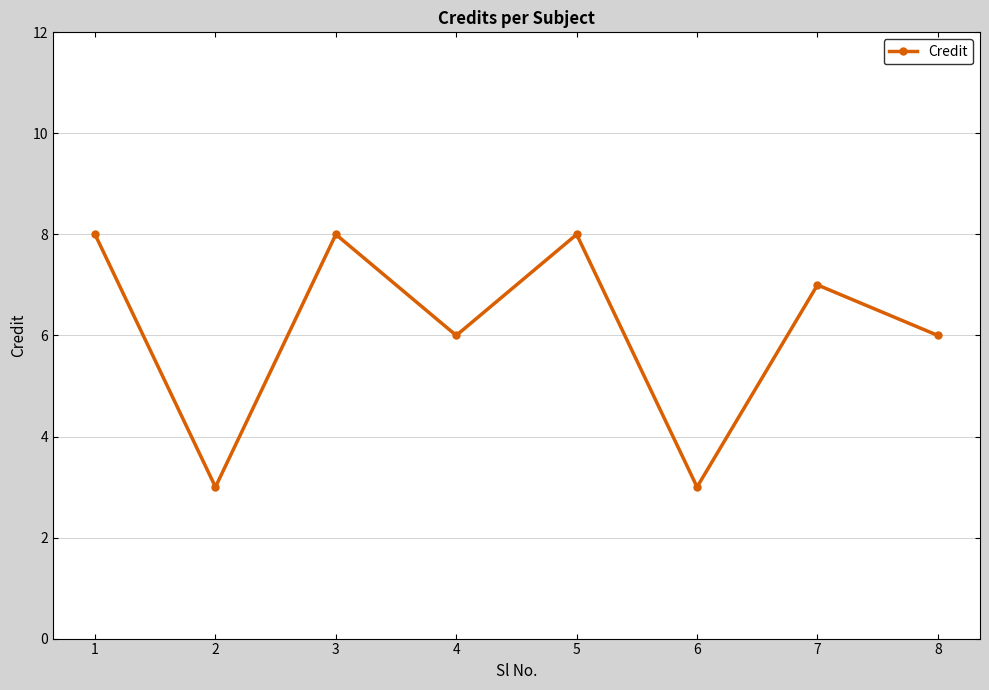

What is the difference between the maximum and minimum values?

5